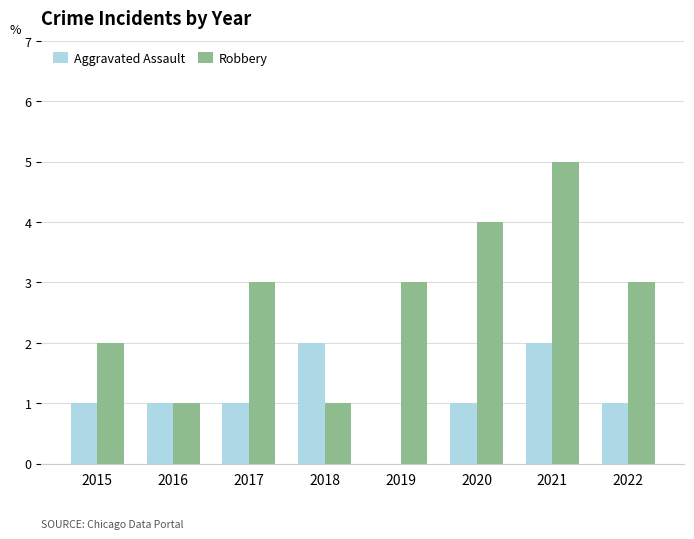

Which series changed the most between 2017 and 2019?

Aggravated Assault